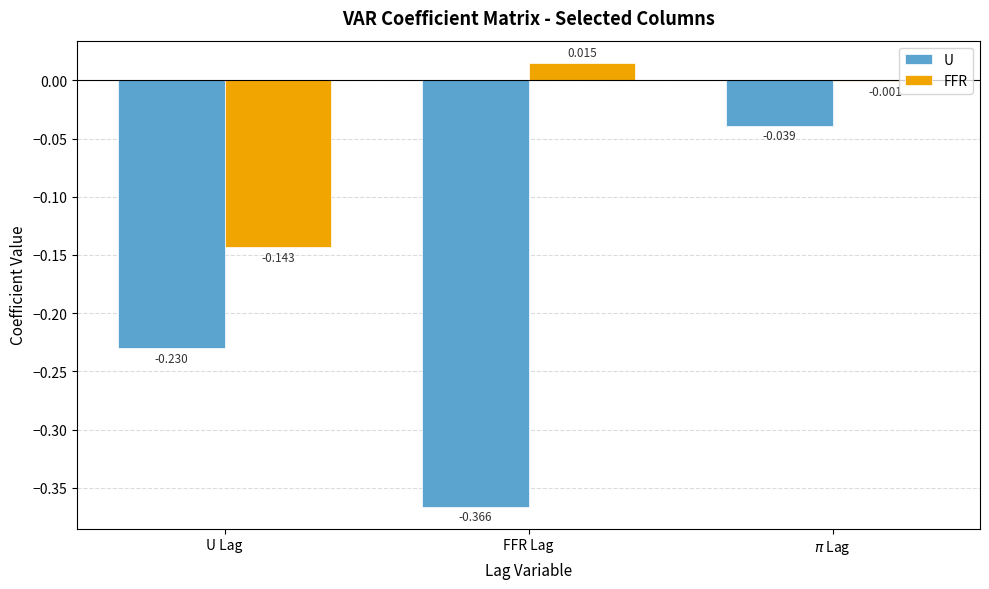

Which series has the largest total across all categories?

FFR